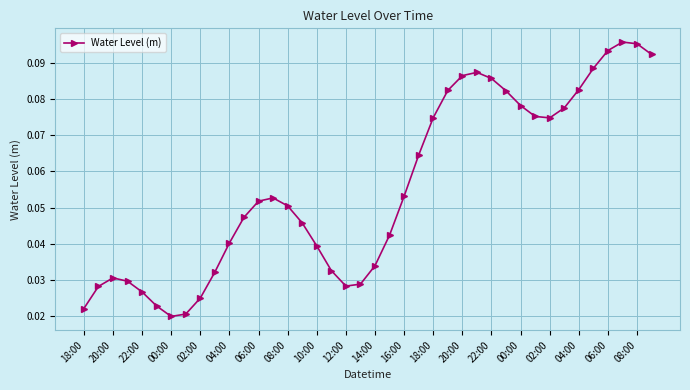

How many values are between 0 and 1?

40